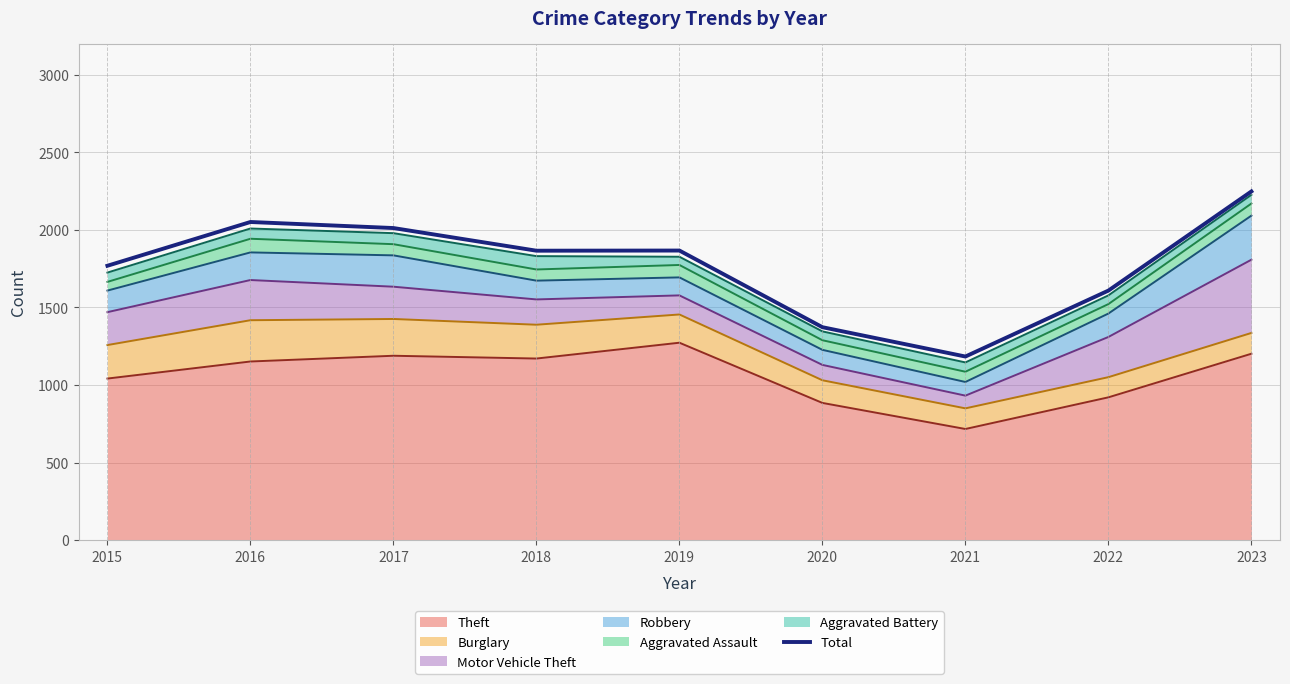

The value at 2018 is 1865. True or false?

True